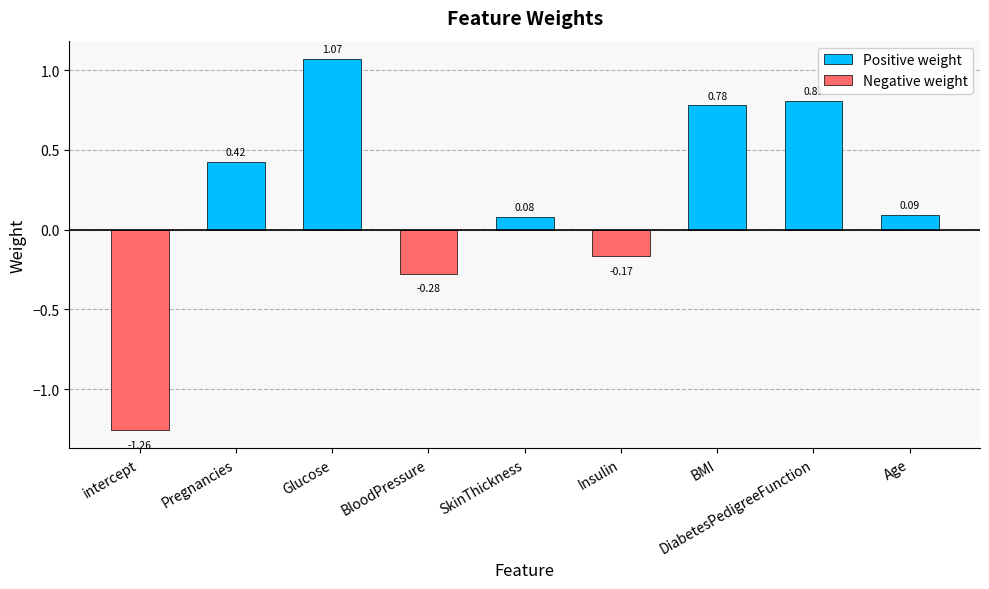

Which label corresponds to the largest value in the chart?

Glucose